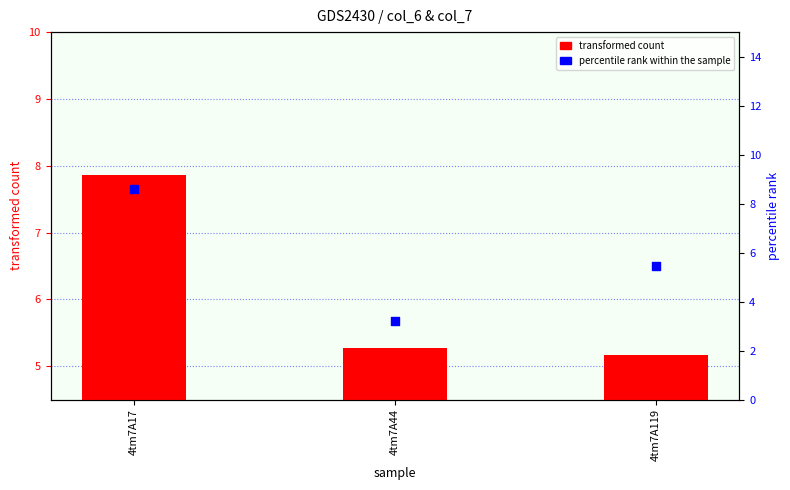

Is the value of percentile rank within the sample at 4tm7A44 greater than the value of transformed count at 4tm7A44?

No